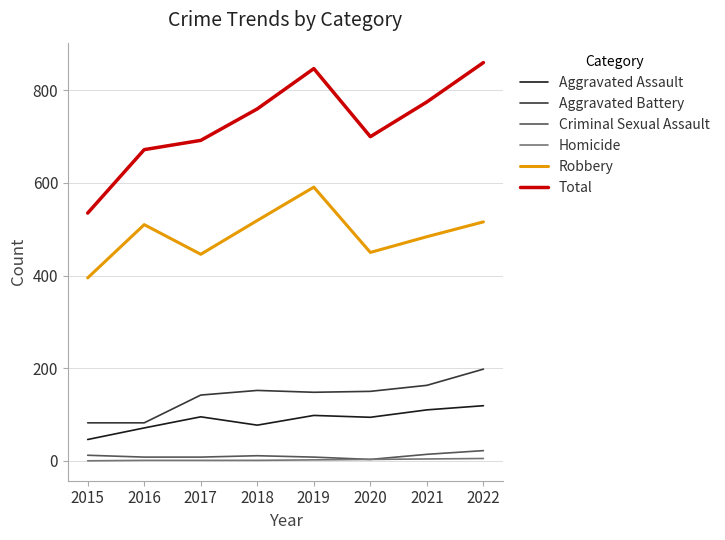

True or false: Aggravated Assault and Aggravated Battery cross at least once.

False